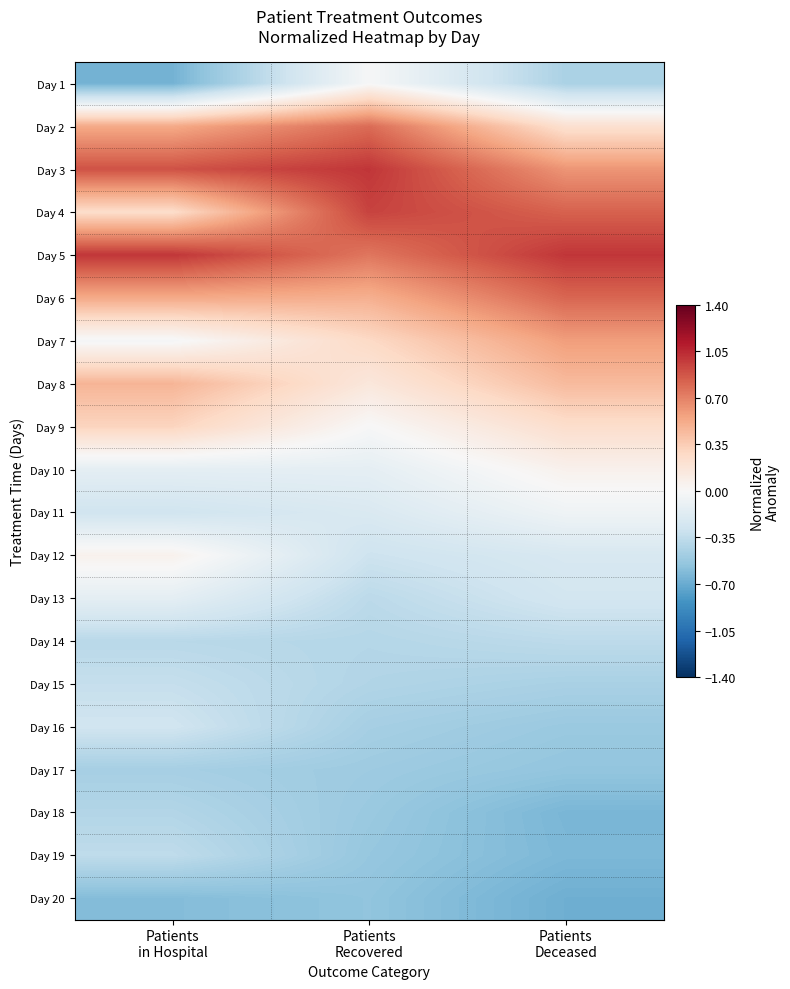

Reading left to right, transcribe all the data shown in this chart.

Day 1: Patients
in Hospital=-0.7	Patients
Recovered=-0.0	Patients
Deceased=-0.4
Day 2: Patients
in Hospital=0.5	Patients
Recovered=0.8	Patients
Deceased=0.2
Day 3: Patients
in Hospital=0.9	Patients
Recovered=1.0	Patients
Deceased=0.6
Day 4: Patients
in Hospital=0.3	Patients
Recovered=0.9	Patients
Deceased=0.8
Day 5: Patients
in Hospital=1.0	Patients
Recovered=0.7	Patients
Deceased=1.0
Day 6: Patients
in Hospital=0.5	Patients
Recovered=0.5	Patients
Deceased=0.8
Day 7: Patients
in Hospital=-0.0	Patients
Recovered=0.3	Patients
Deceased=0.6
Day 8: Patients
in Hospital=0.5	Patients
Recovered=0.2	Patients
Deceased=0.4
Day 9: Patients
in Hospital=0.3	Patients
Recovered=-0.0	Patients
Deceased=0.2
Day 10: Patients
in Hospital=-0.1	Patients
Recovered=-0.1	Patients
Deceased=0.1
Day 11: Patients
in Hospital=-0.3	Patients
Recovered=-0.2	Patients
Deceased=-0.1
Day 12: Patients
in Hospital=0.1	Patients
Recovered=-0.3	Patients
Deceased=-0.2
Day 13: Patients
in Hospital=-0.1	Patients
Recovered=-0.4	Patients
Deceased=-0.3
Day 14: Patients
in Hospital=-0.4	Patients
Recovered=-0.4	Patients
Deceased=-0.4
Day 15: Patients
in Hospital=-0.3	Patients
Recovered=-0.4	Patients
Deceased=-0.5
Day 16: Patients
in Hospital=-0.3	Patients
Recovered=-0.5	Patients
Deceased=-0.5
Day 17: Patients
in Hospital=-0.5	Patients
Recovered=-0.5	Patients
Deceased=-0.5
Day 18: Patients
in Hospital=-0.4	Patients
Recovered=-0.5	Patients
Deceased=-0.6
Day 19: Patients
in Hospital=-0.4	Patients
Recovered=-0.5	Patients
Deceased=-0.6
Day 20: Patients
in Hospital=-0.6	Patients
Recovered=-0.6	Patients
Deceased=-0.7